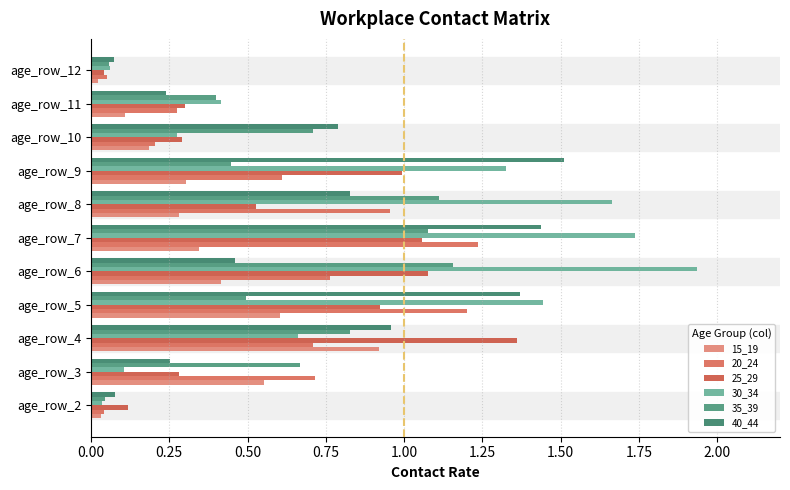

What are all the series names shown in the legend?

15_19, 20_24, 25_29, 30_34, 35_39, 40_44